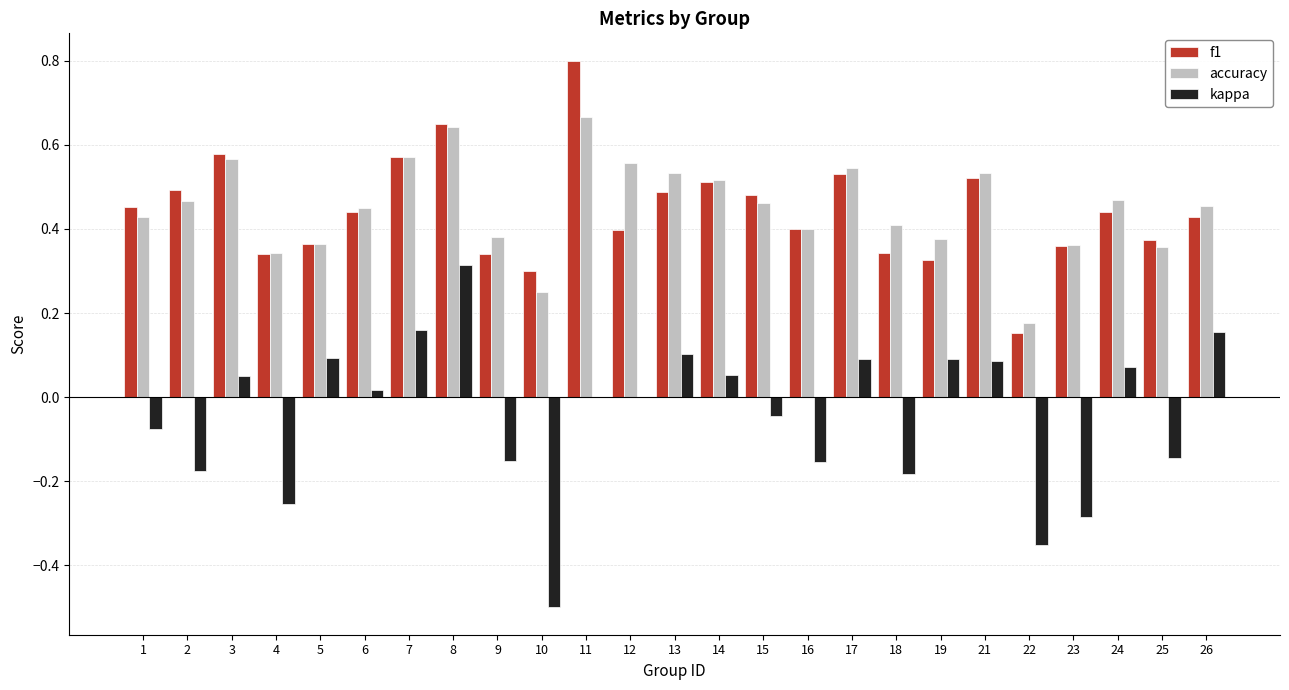

What is the greatest value displayed?

0.8